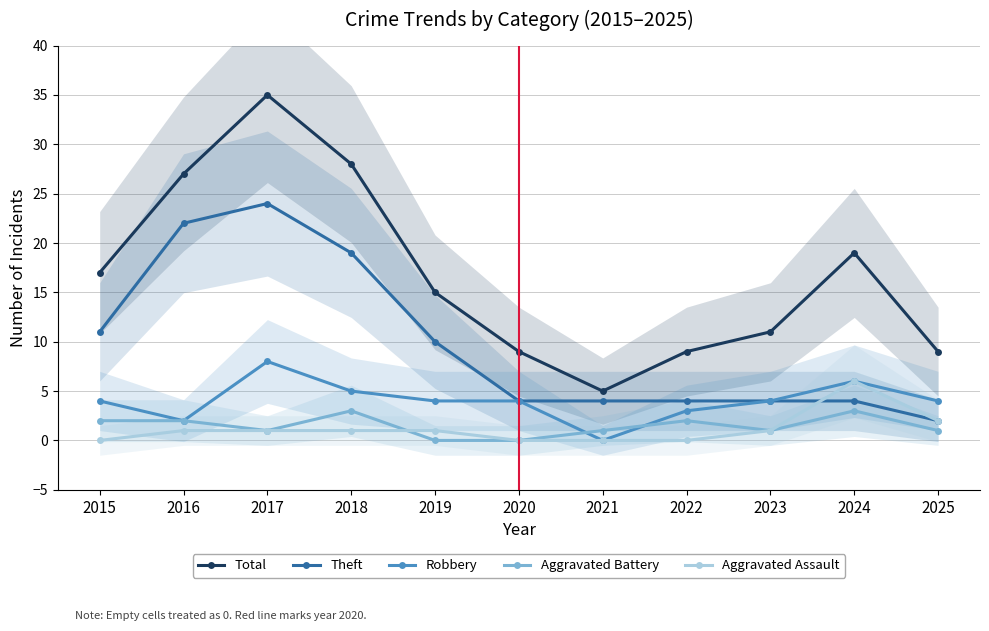

Where does the Aggravated Battery series first go above 1?

2015